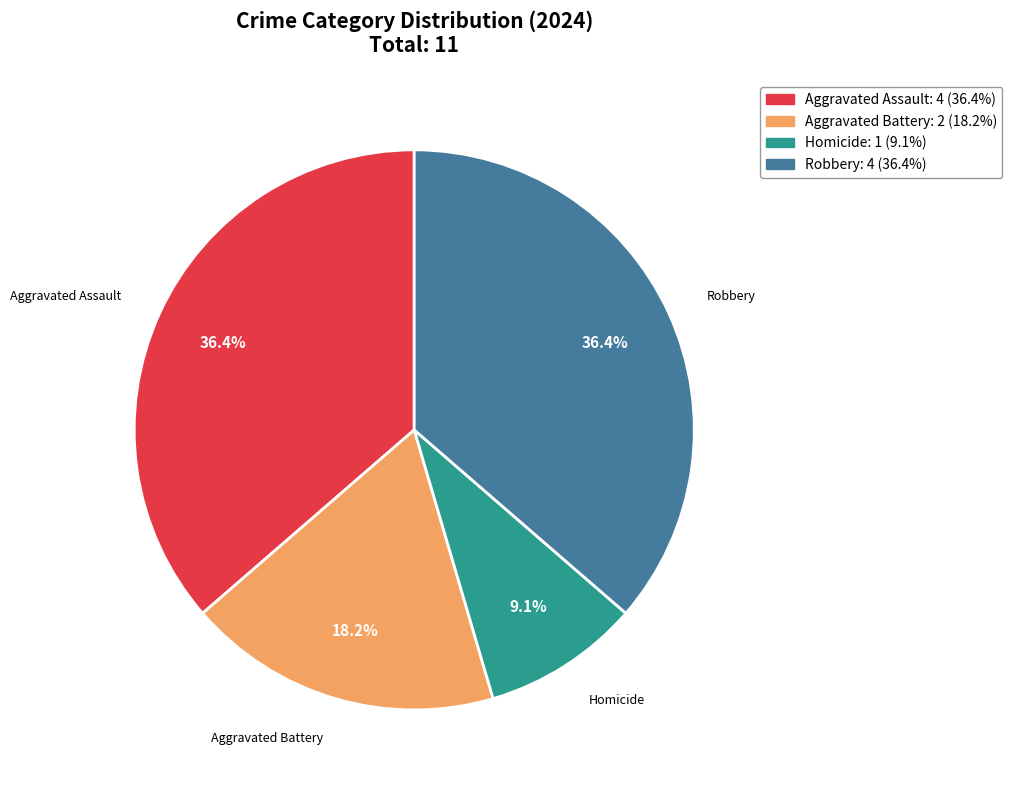

Approximately how many times larger is the value at Aggravated Battery compared to Homicide?

2.0